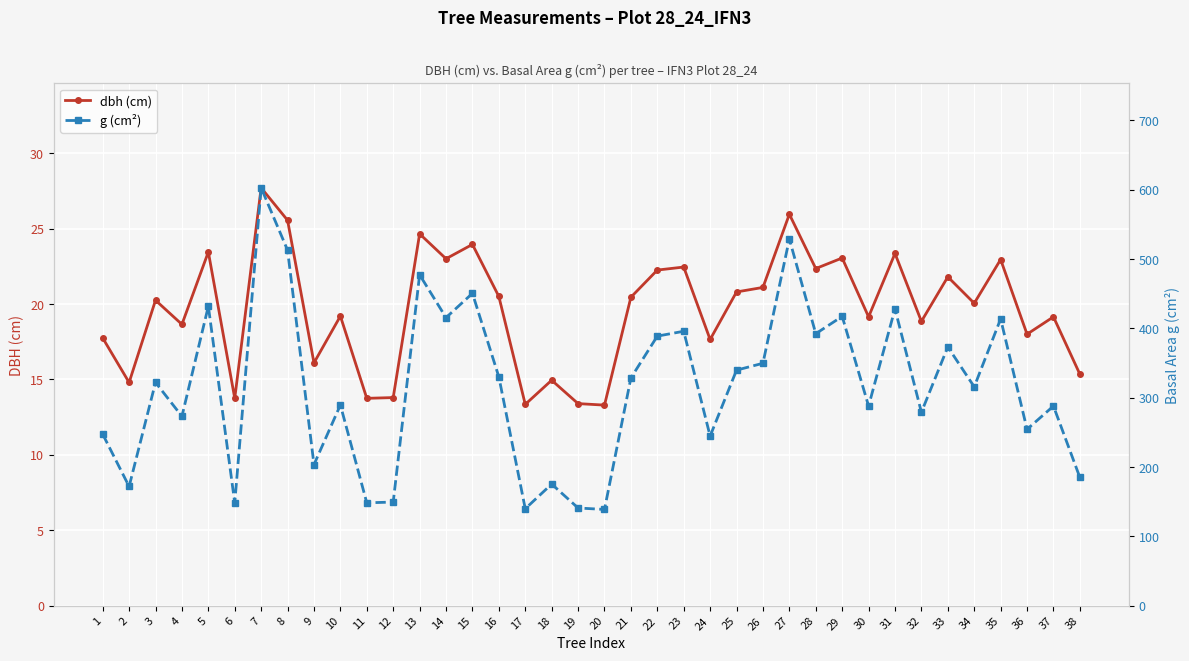

Read the dbh (cm) value at 14.

23.0